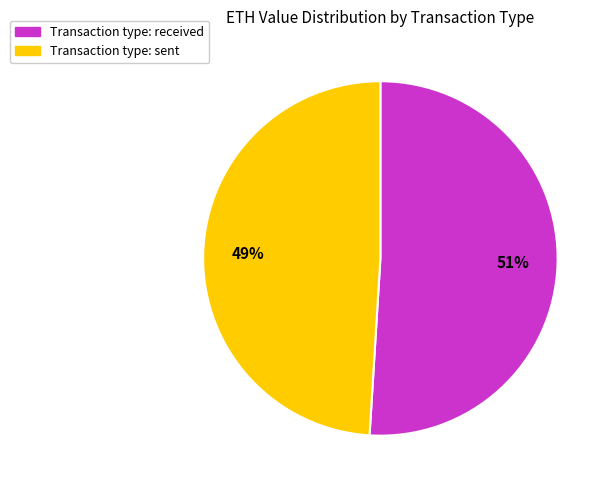

To the nearest percent, what is the difference between the largest and smallest slice percentages?

2%